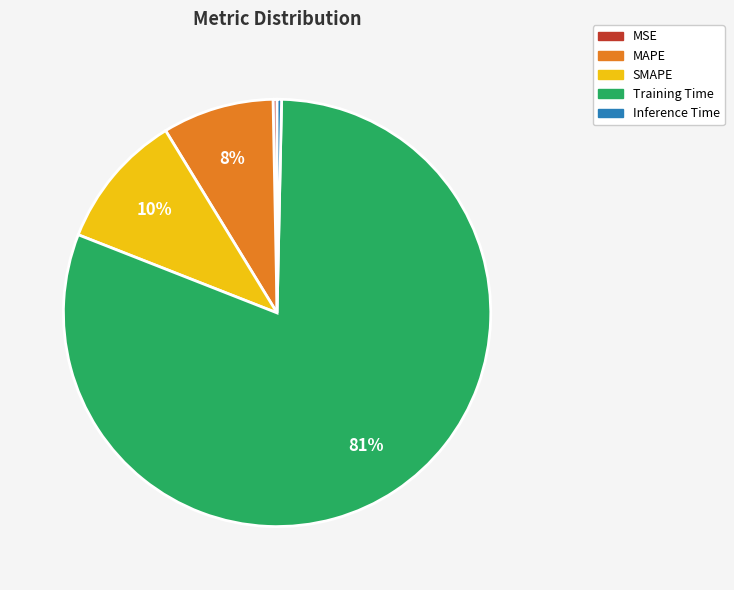

The SMAPE slice represents 10% of the pie. True or false?

True